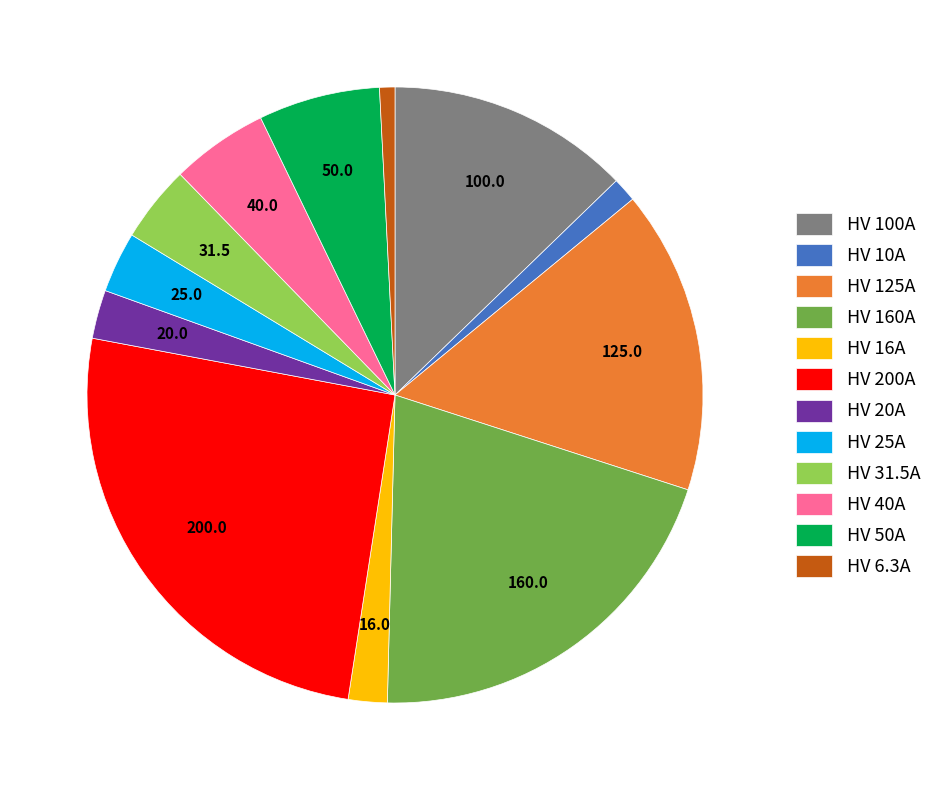

Is HV 25A the majority of the pie?

No